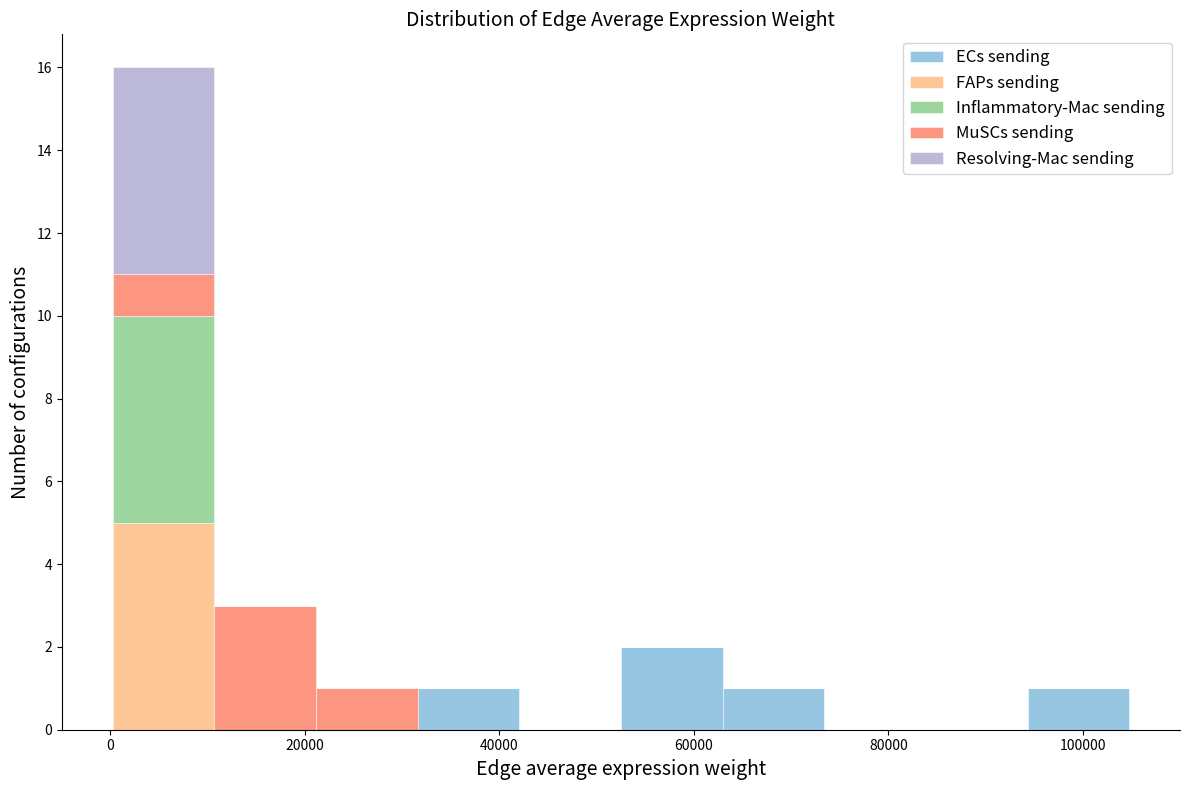

Which range on the x-axis has the tallest stacked bar (by total height)?

0 to 10000